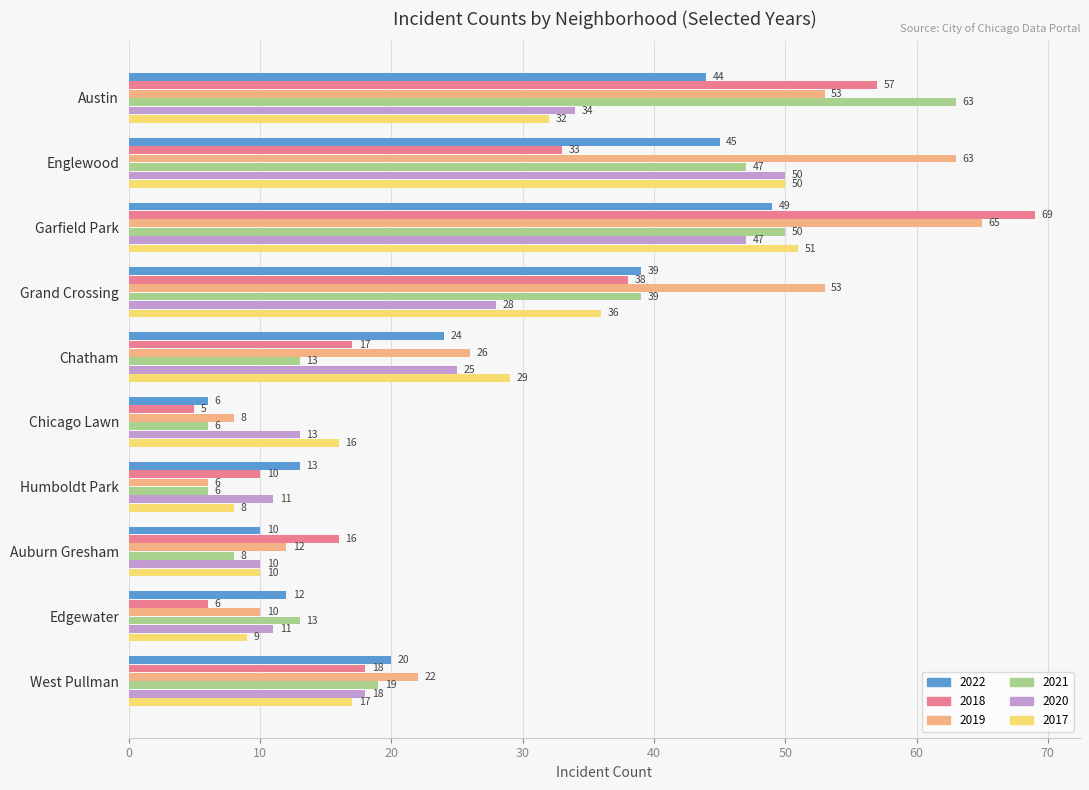

Is the value of 2019 at Grand Crossing greater than the value of 2022 at Austin?

Yes